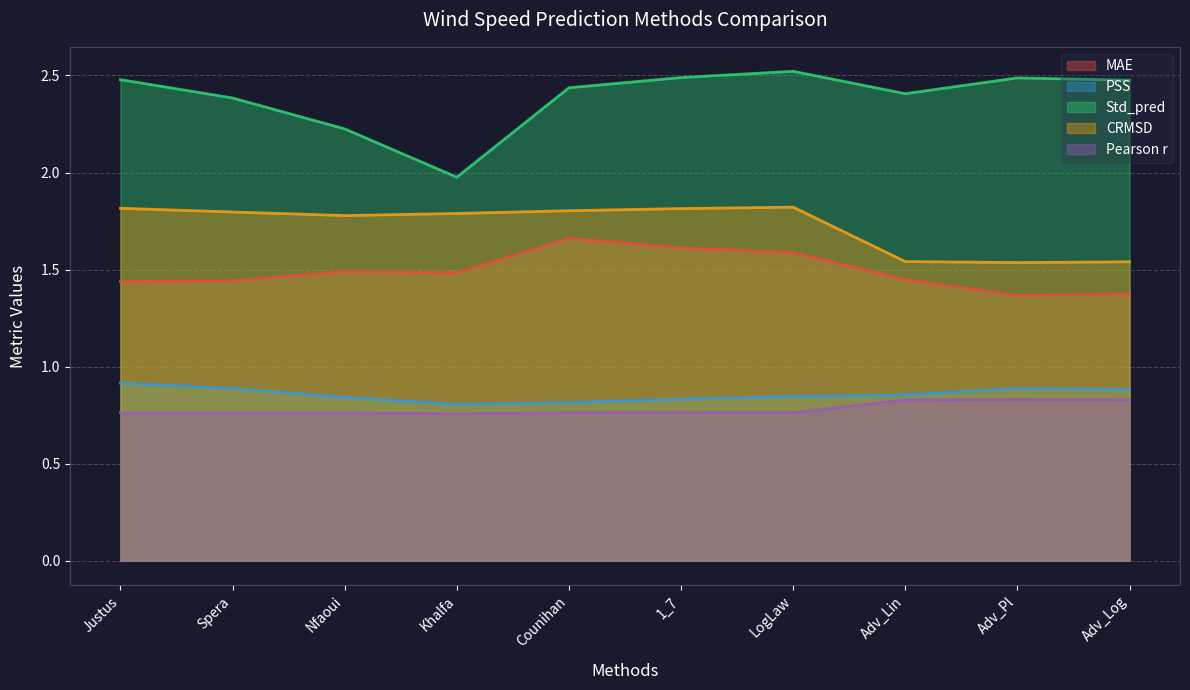

Between Counihan and Adv_Pl, which series saw the biggest shift?

MAE